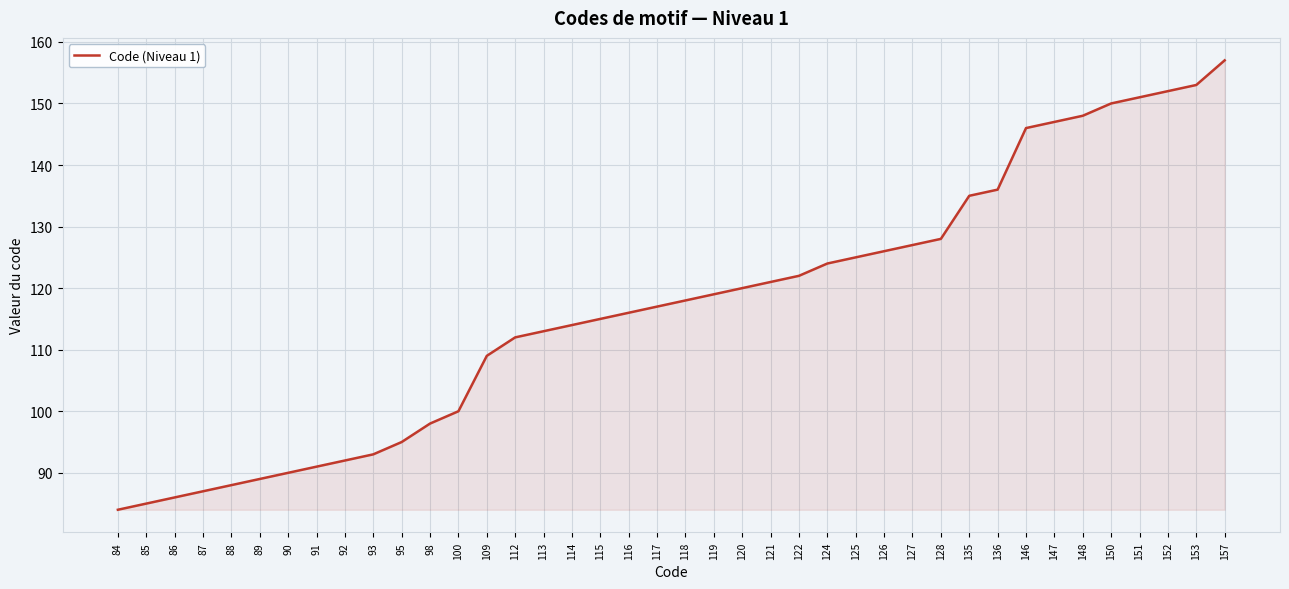

What is the approximate value at 109, to the nearest 10?

110